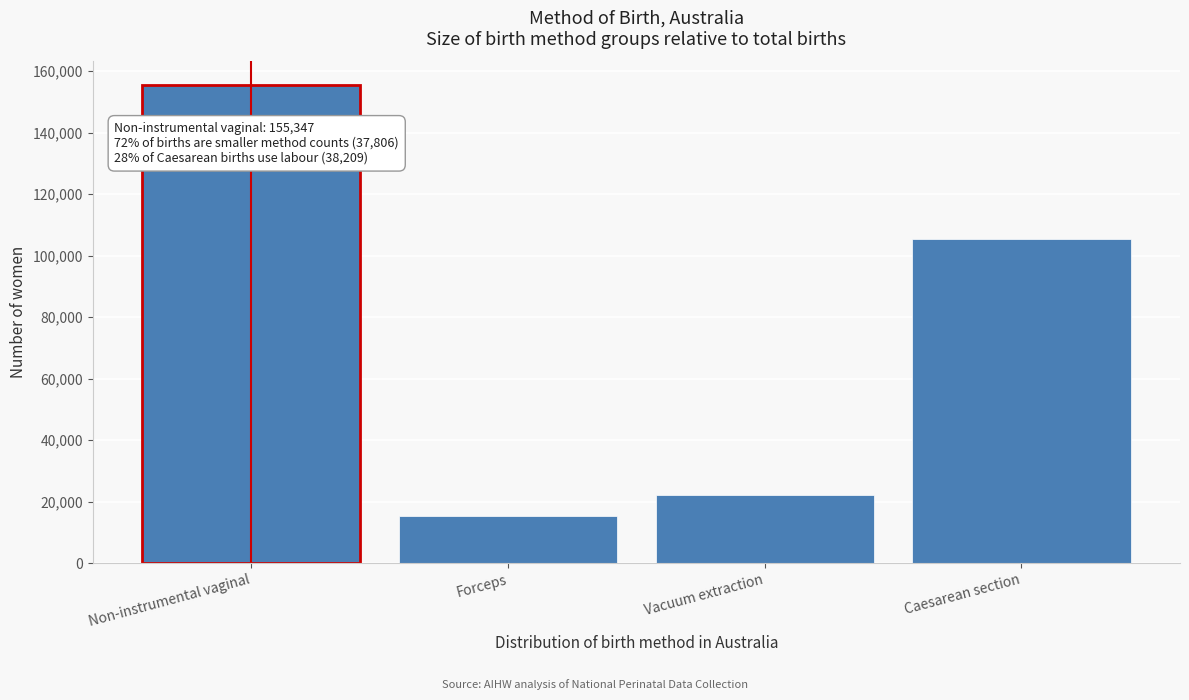

Reading left to right, list all the values displayed in this chart.

155347	15454	22324	105477